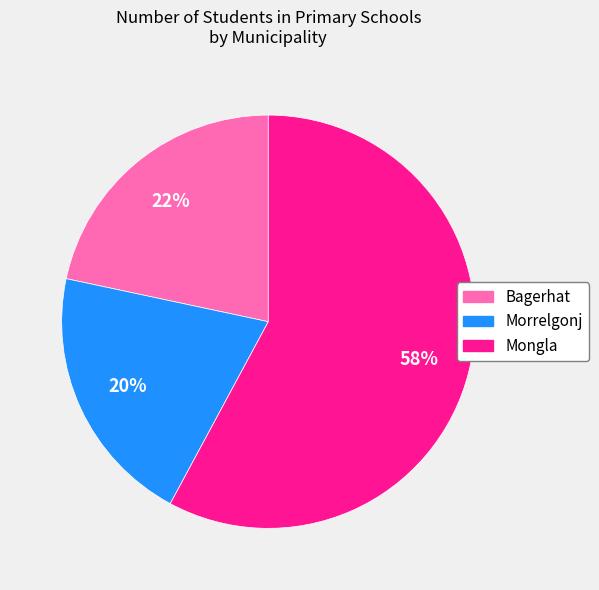

Rank the categories by value from highest to lowest.

Mongla, Bagerhat, Morrelgonj